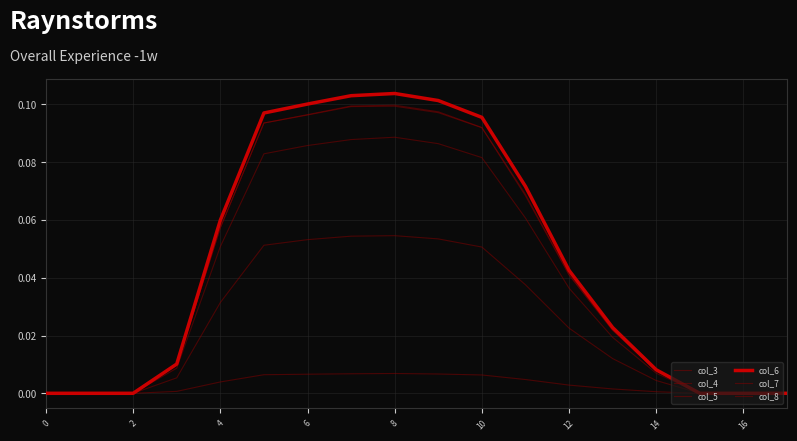

How many lines are shown in the chart?

6